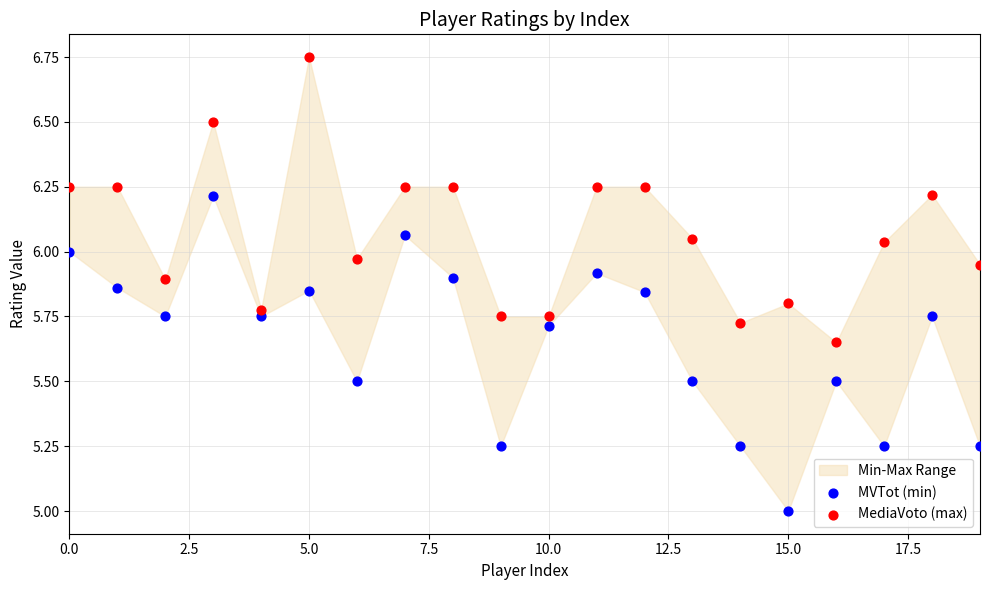

Which series has the widest spread of Y values?

MVTot (min)